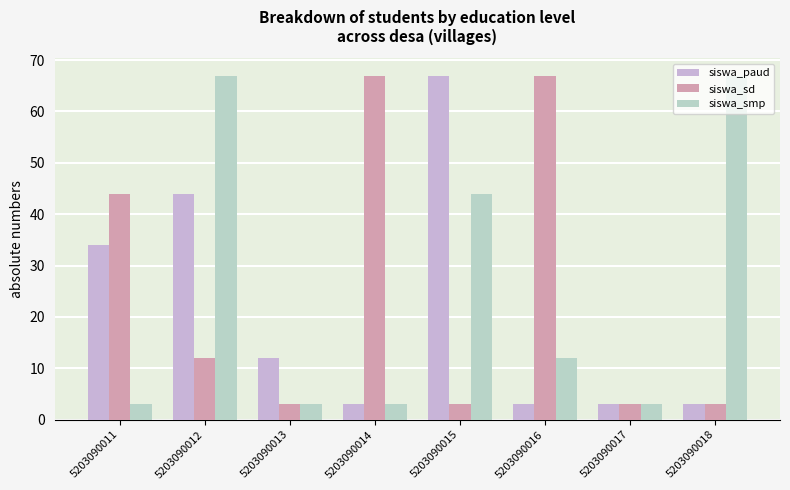

At which label does siswa_sd first exceed 12?

5203090011